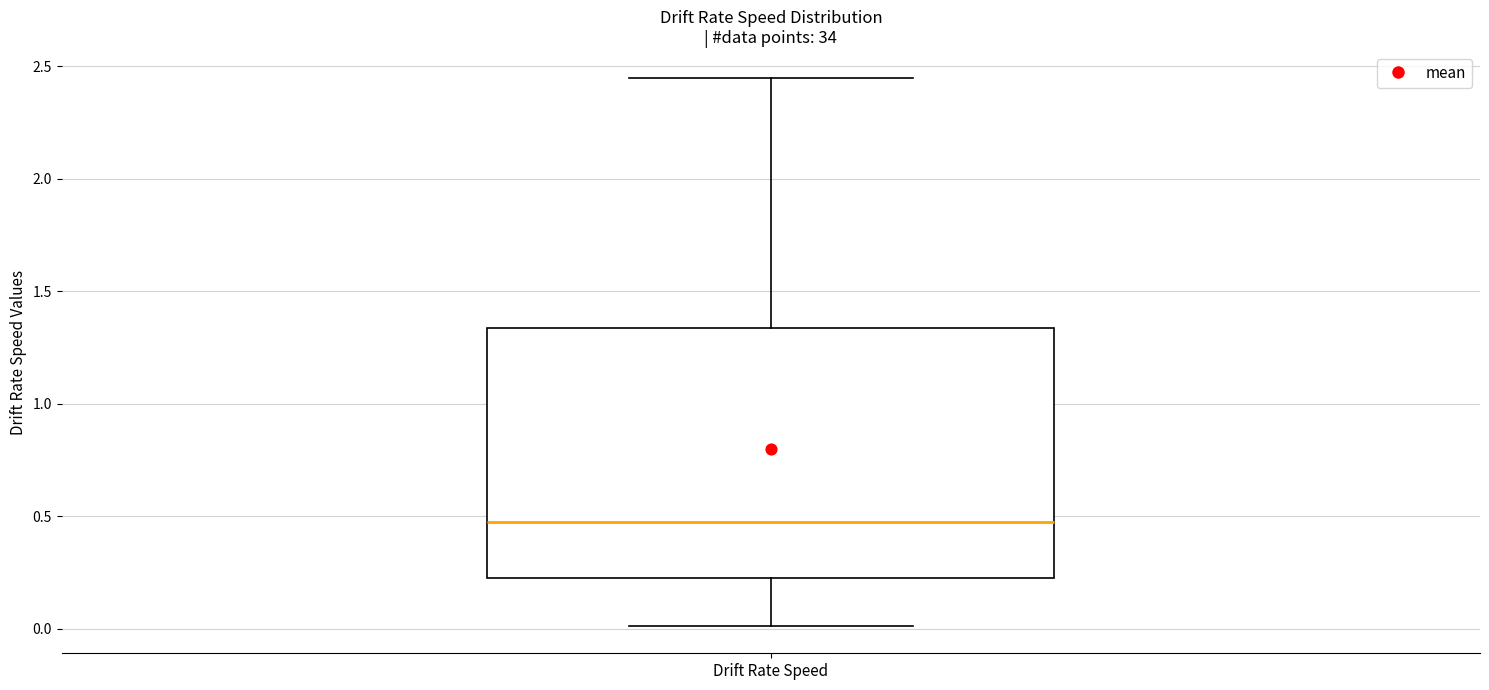

Read this box plot against the y-axis: the position of the median line, the range covered by the box, and the ends of both whiskers. The values are not printed on the chart, so give them approximately, as read against the axis.

median 0.45, box 0.25 to 1.35, whiskers 0.00 to 2.45